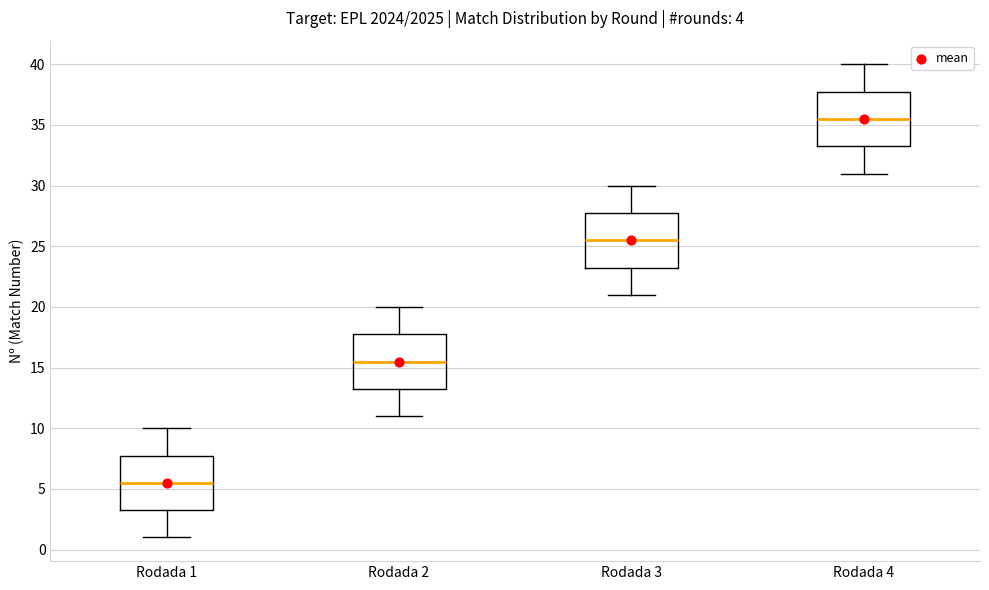

Which box has the highest median line?

Rodada 4